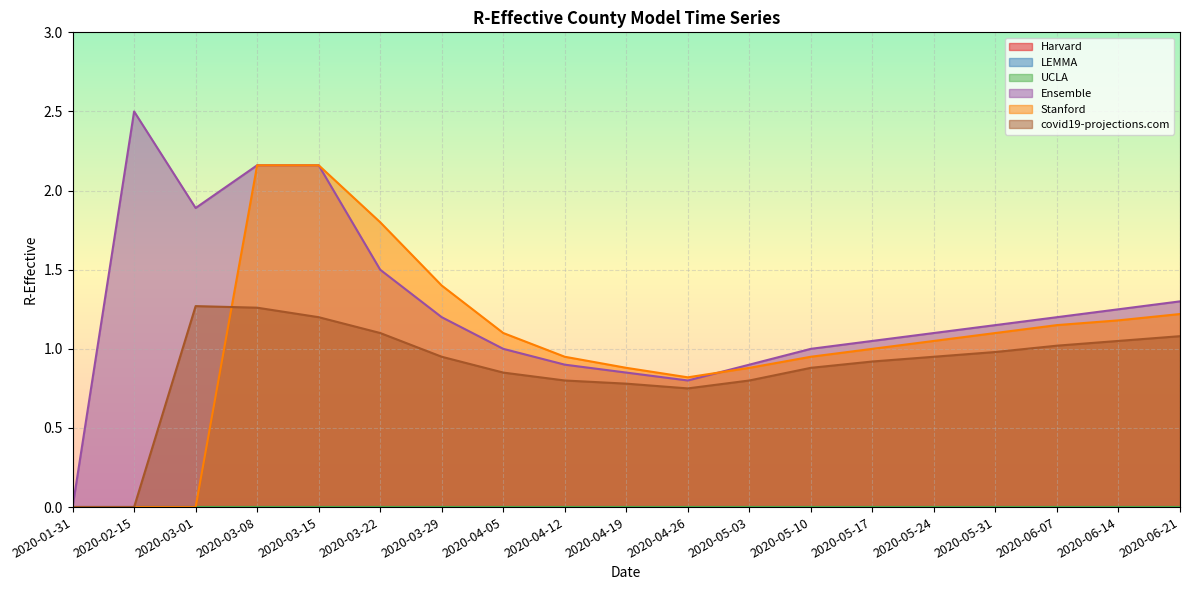

Where does the Ensemble series first go above 1?

2020-02-15